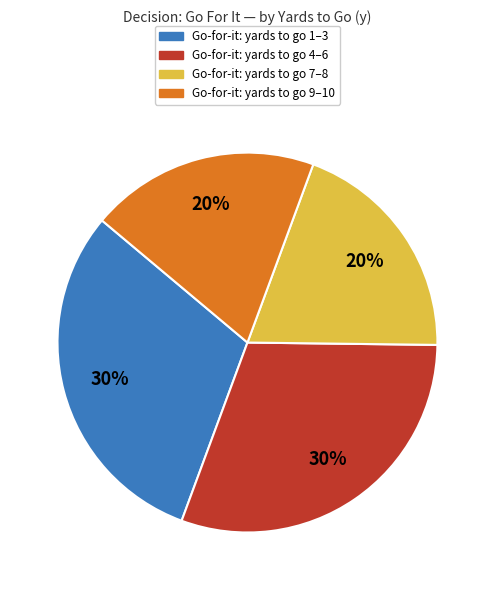

Does any single category account for the majority?

No